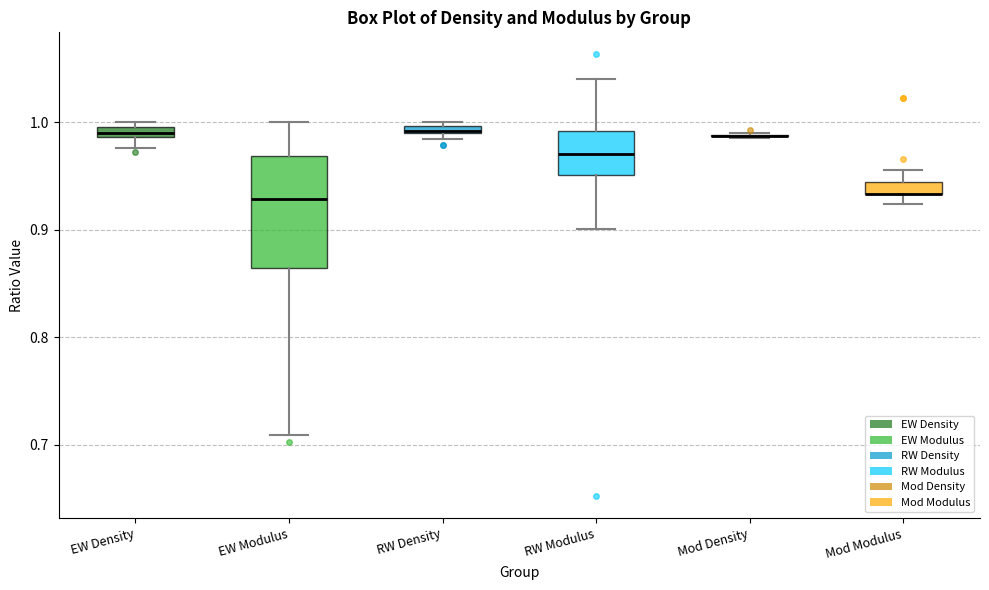

Which box is the tallest, from its lower edge to its upper edge?

EW Modulus